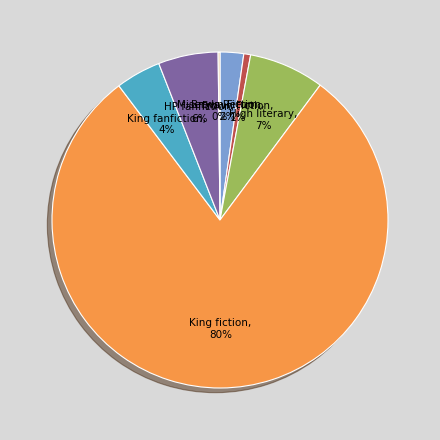

To the nearest percent, what is the average slice percentage?

14%